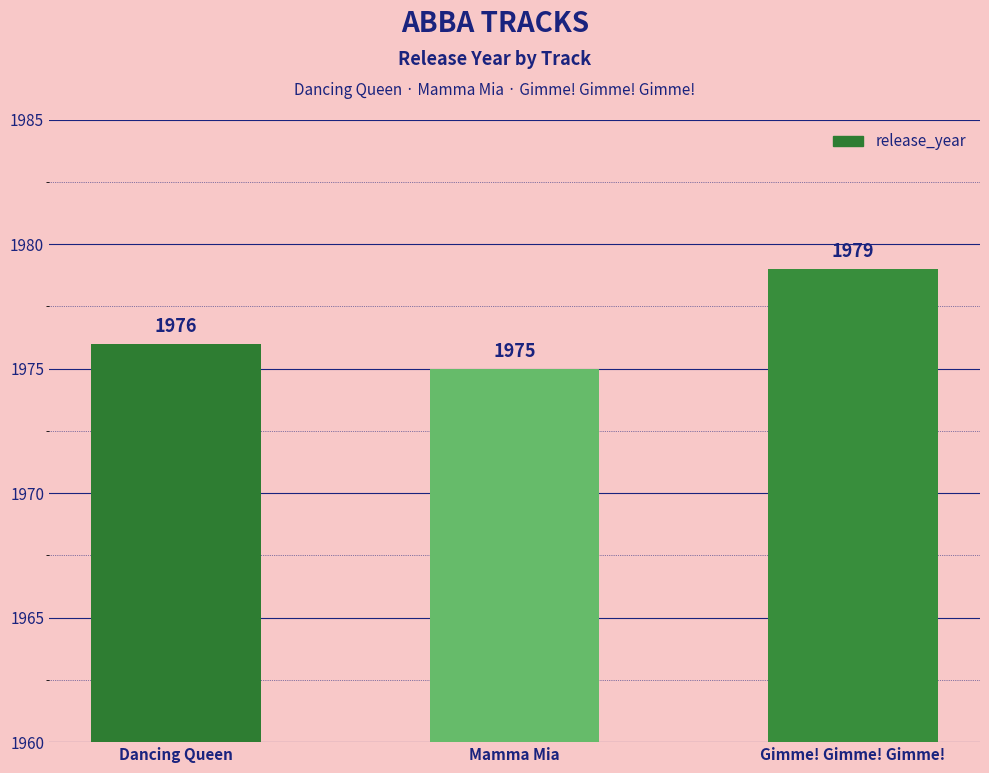

Rank the categories by value from highest to lowest.

Gimme! Gimme! Gimme!, Dancing Queen, Mamma Mia